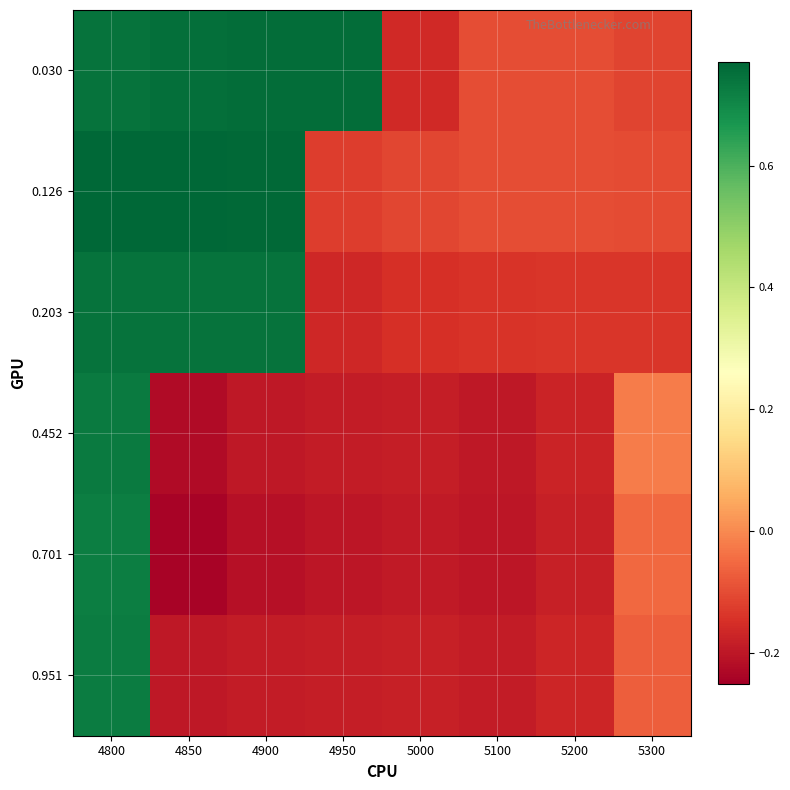

What is the maximum value shown in the chart?

0.8